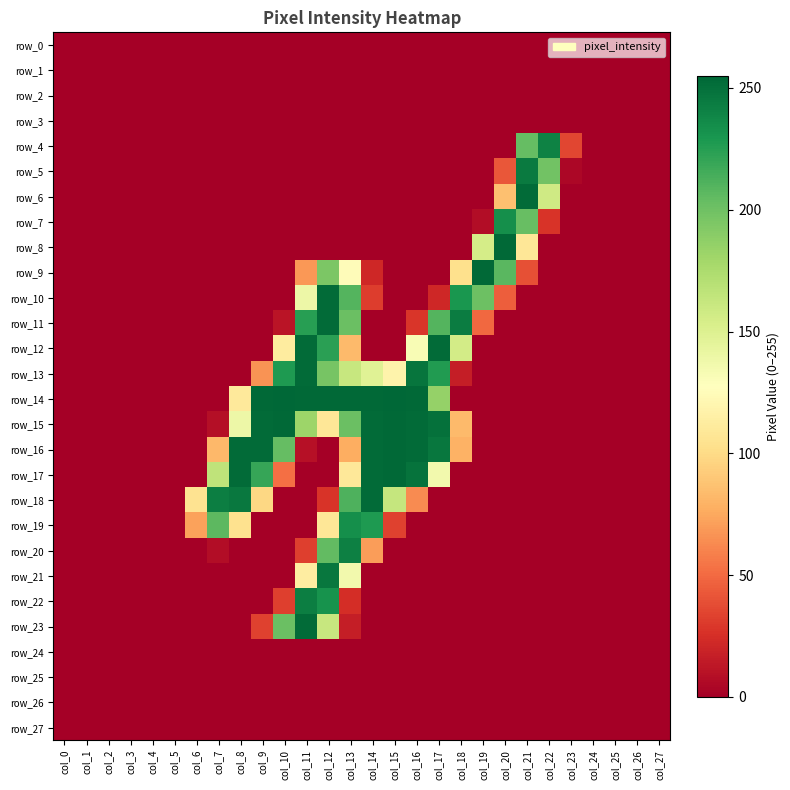

At which category is the sum across all series the highest?

col_12